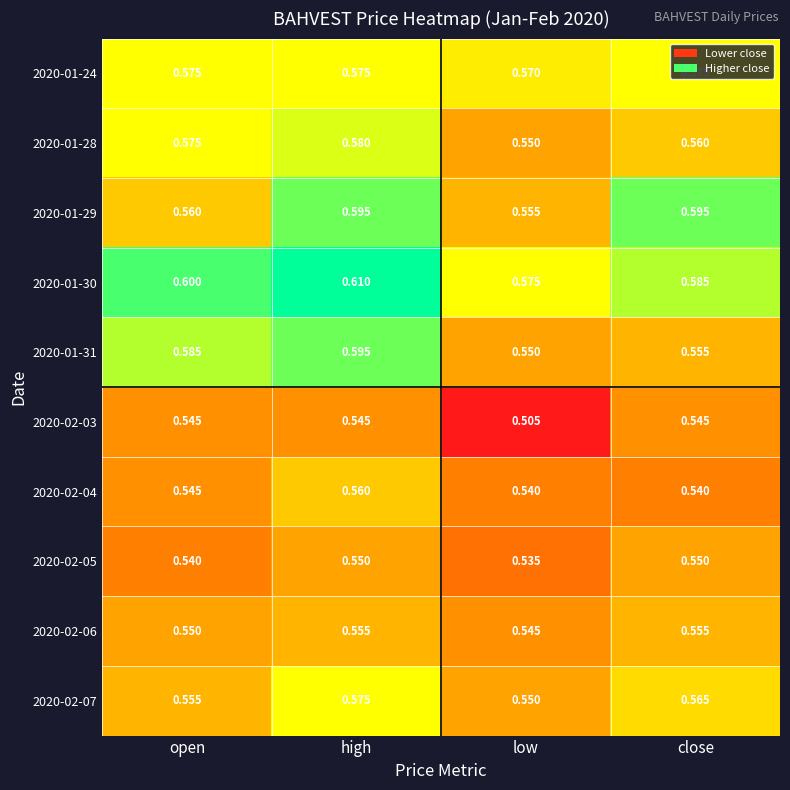

Is the value of 2020-01-28 at low greater than the value of 2020-01-24 at high?

No